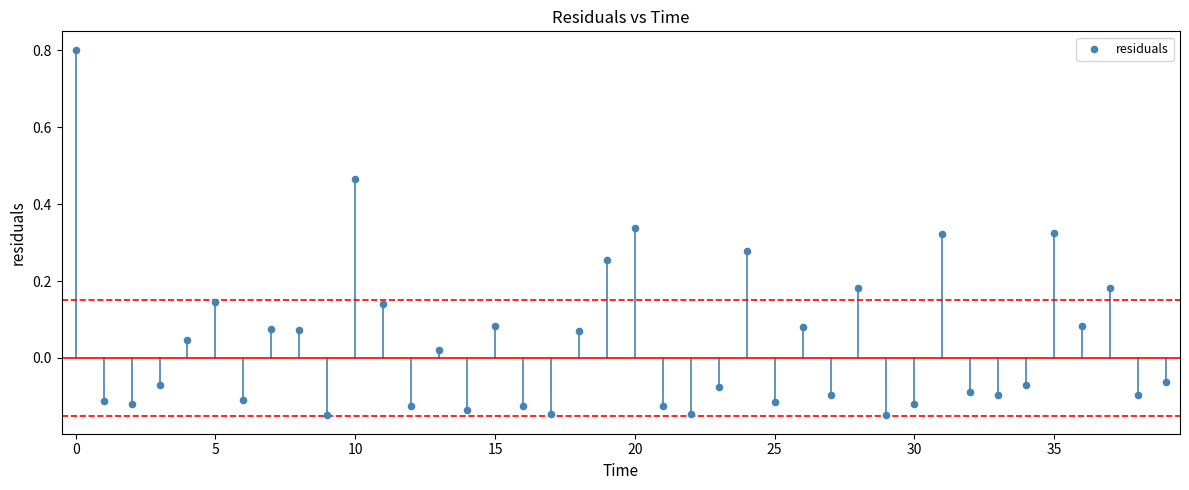

What is the range of Y values (max minus min)?

1.0